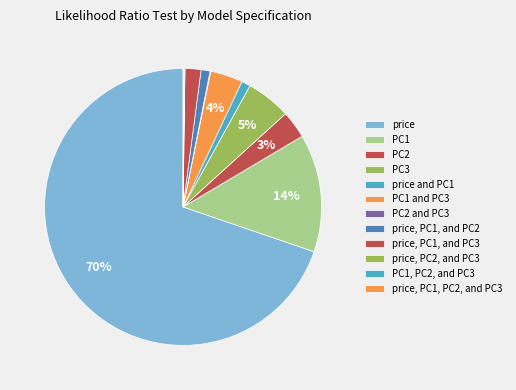

How many segments does this pie chart have?

12